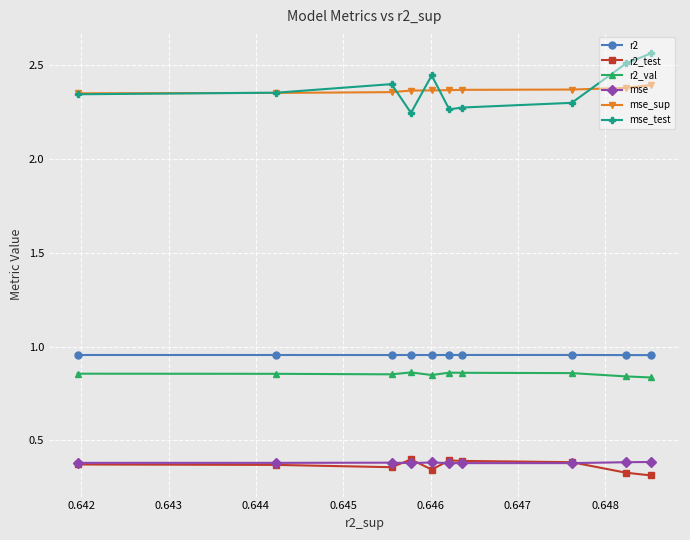

True or false: mse_sup and mse intersect in this chart.

False